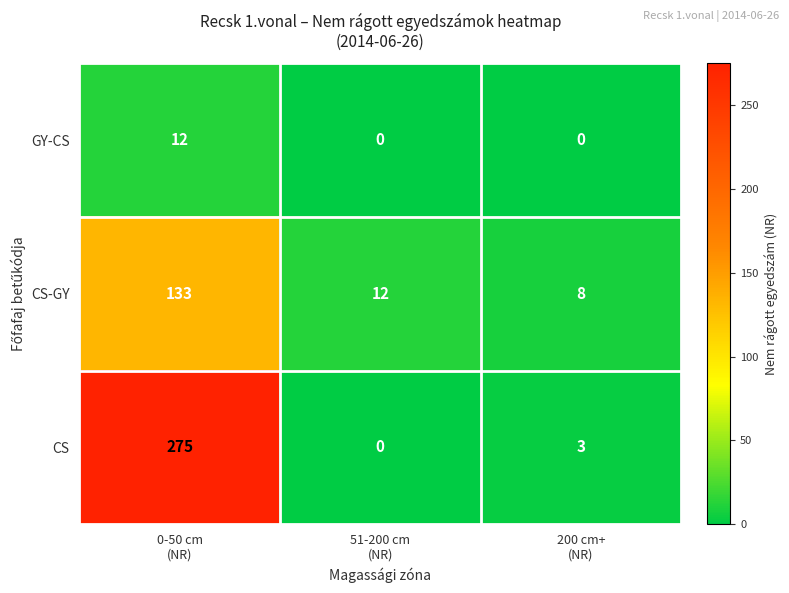

Which series has the widest spread of values?

CS